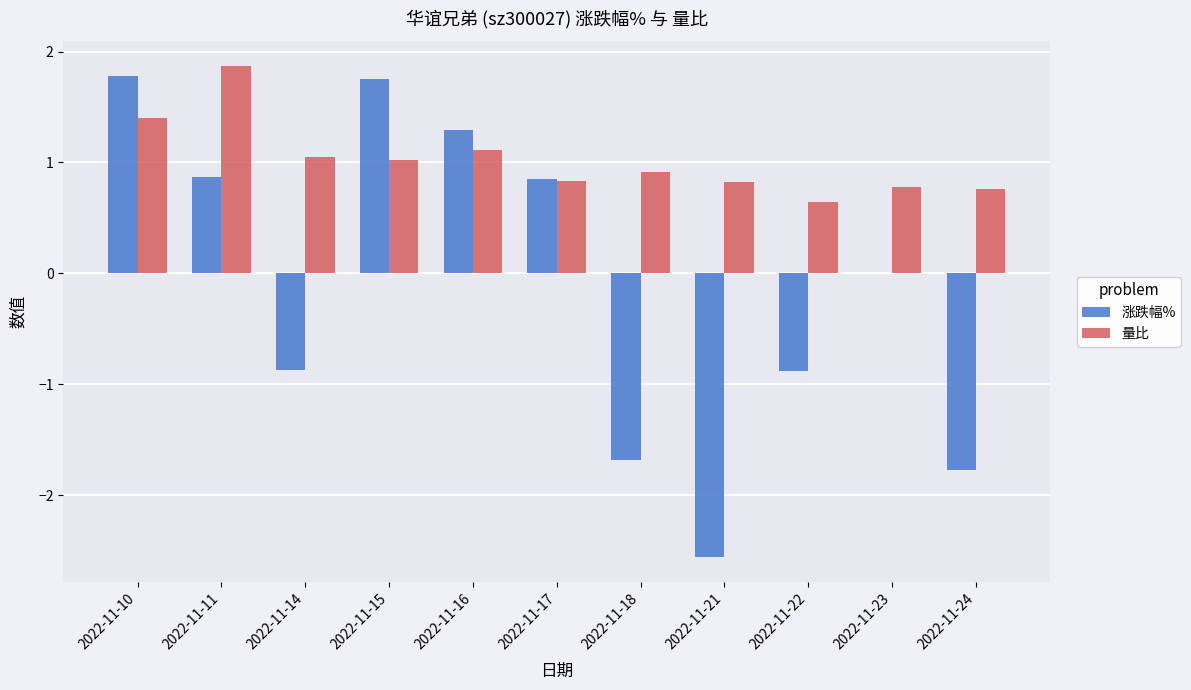

What is the sum of all 涨跌幅% values?

-1.2